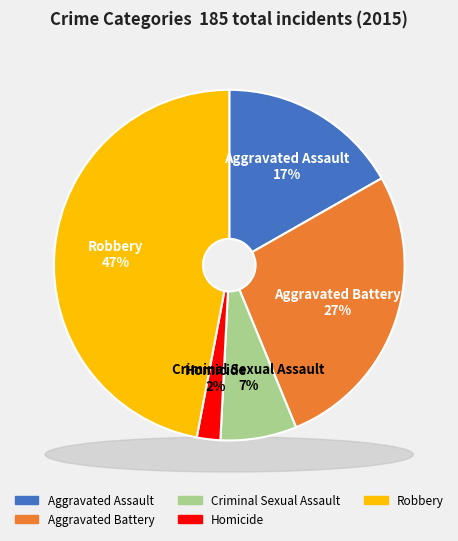

To the nearest percent, what is the difference between the largest and smallest slice percentages?

45%